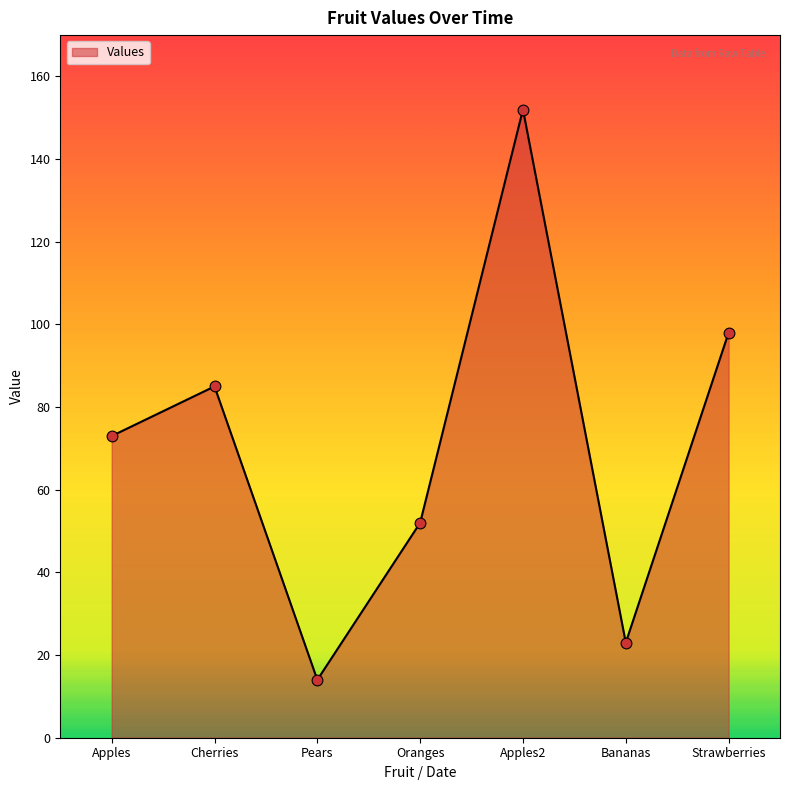

Which has a higher value, Apples2 or Oranges?

Apples2